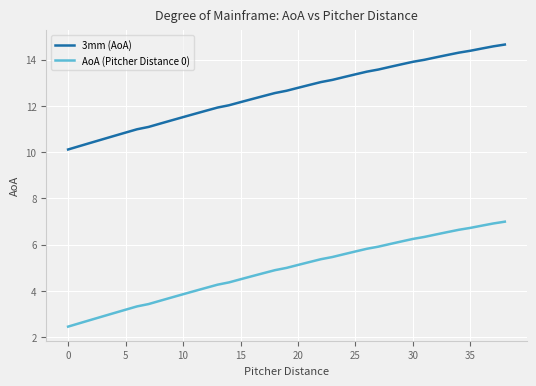

Reading left to right, transcribe all the data shown in this chart.

3mm (AoA): 10.1	10.3	10.4	10.6	10.7	10.8	11.0	11.1	11.2	11.4	11.5	11.7	11.8	11.9	12.0	12.2	12.3	12.4	12.6	12.7	12.8	12.9	13.0	13.1	13.2	13.4	13.5	13.6	13.7	13.8	13.9	14.0	14.1	14.2	14.3	14.4	14.5	14.6	14.6
AoA (Pitcher Distance 0): 2.5	2.6	2.8	2.9	3.1	3.2	3.3	3.4	3.6	3.7	3.9	4.0	4.1	4.3	4.4	4.5	4.6	4.8	4.9	5.0	5.1	5.3	5.4	5.5	5.6	5.7	5.8	5.9	6.0	6.1	6.3	6.3	6.4	6.5	6.6	6.7	6.8	6.9	7.0